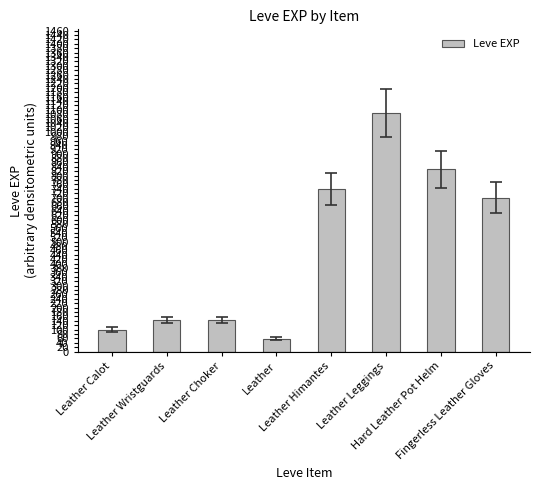

What is the value of the 3rd bar from the left?

142.9